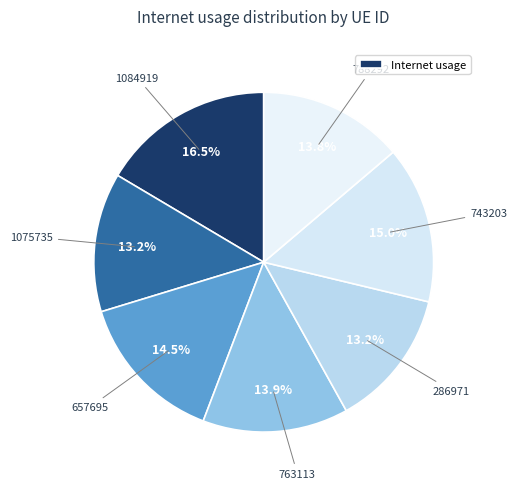

How many segments does this pie chart have?

7